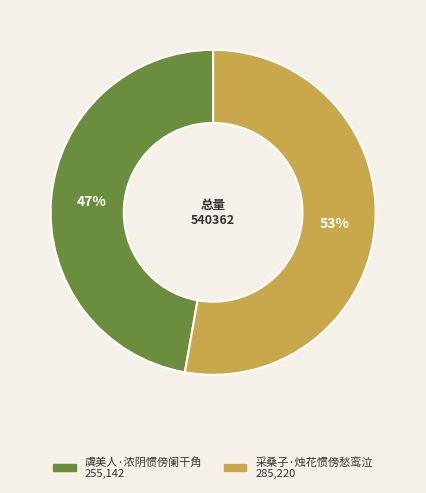

To the nearest percent, what portion does 采桑子·烛花惯傍愁鸾泣 represent?

53%